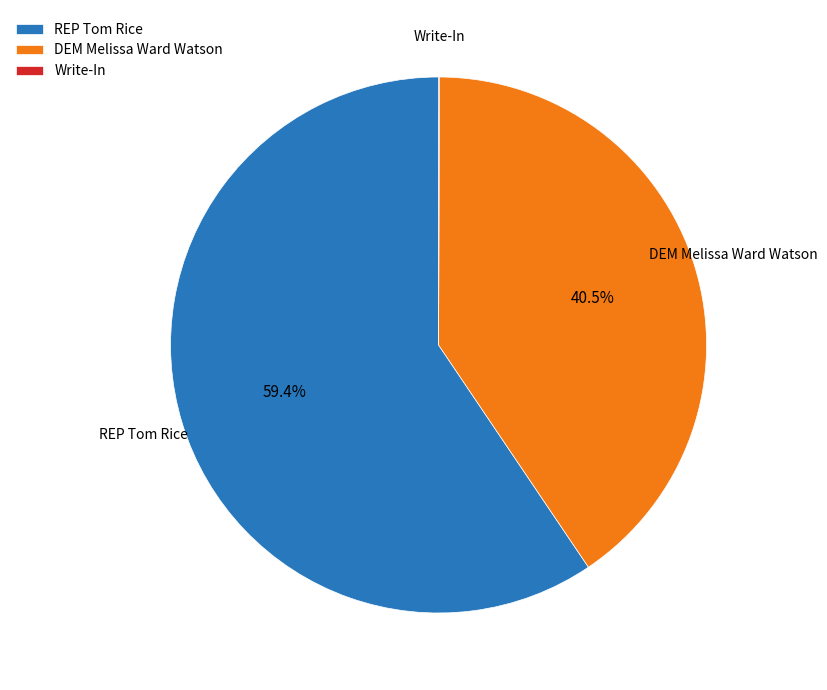

Which has a higher value, REP Tom Rice or DEM Melissa Ward Watson?

REP Tom Rice